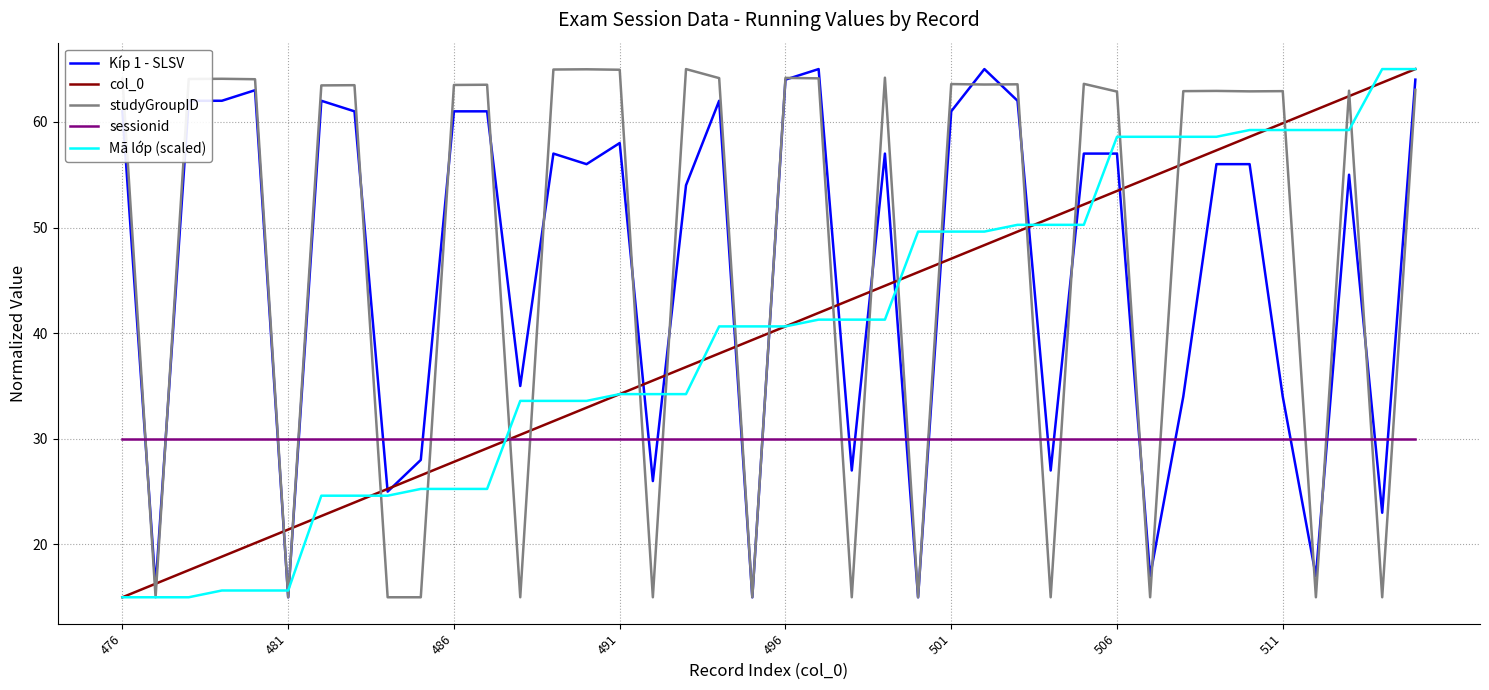

True or false: sessionid and Kíp 1 - SLSV cross at least once.

True